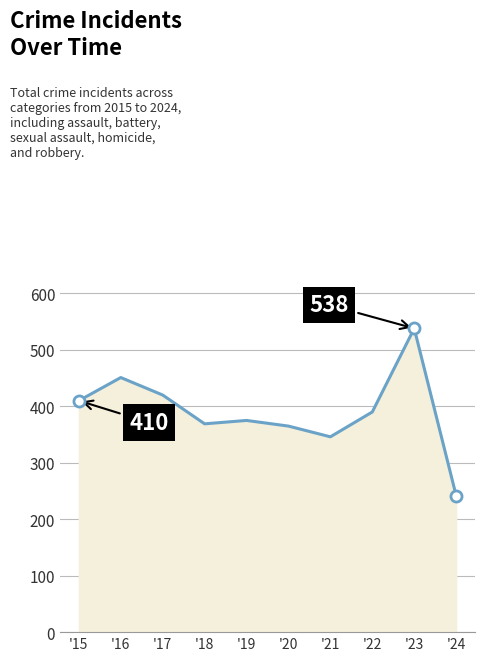

Where does the data first go above 390?

'15